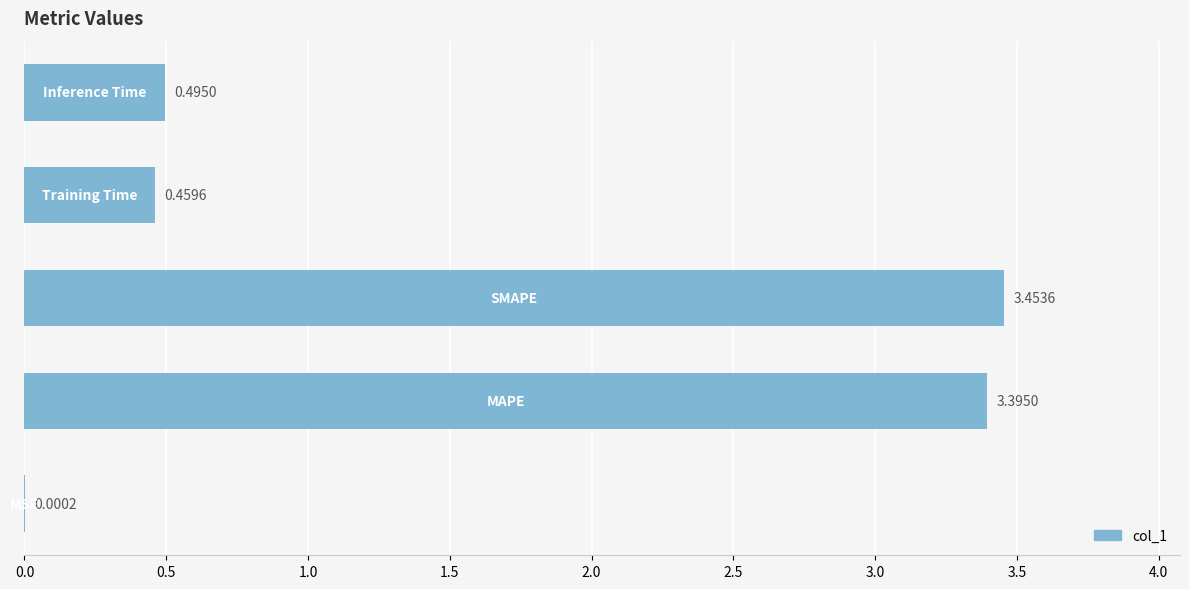

What is the difference between the second highest and second lowest values?

2.9